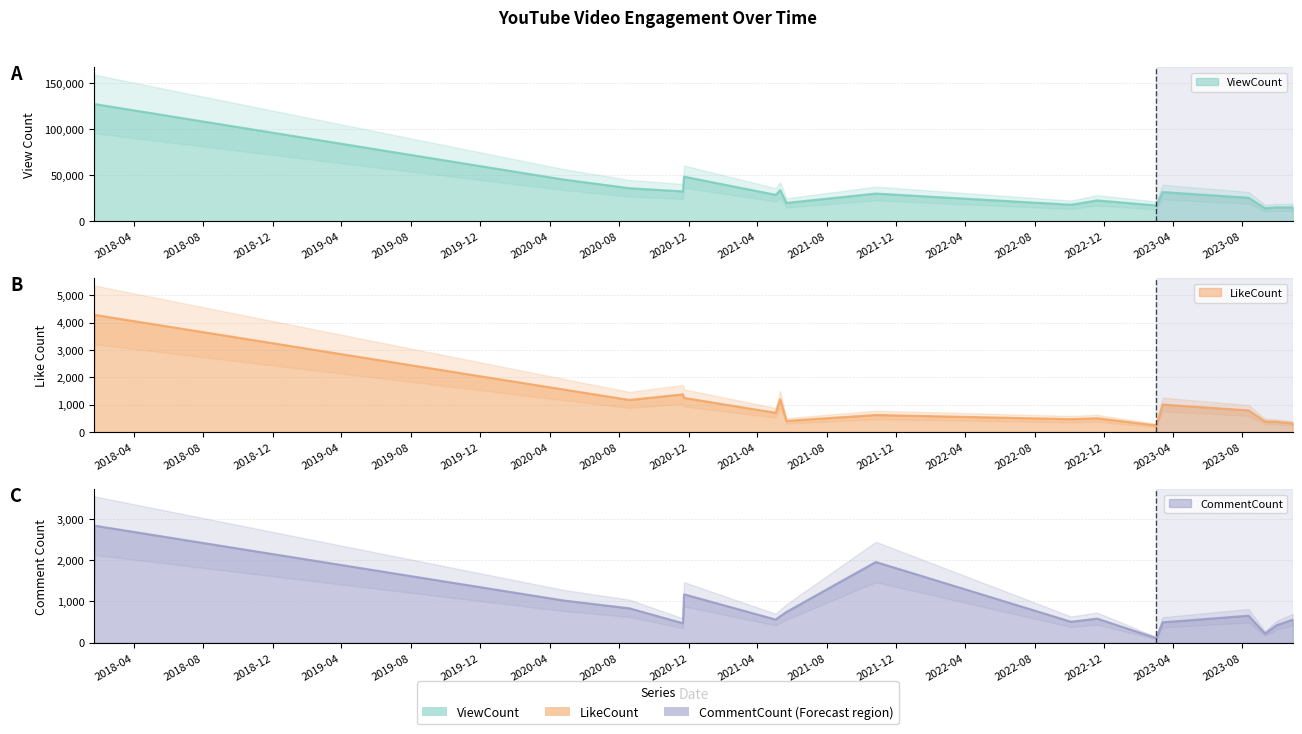

After their last crossing, which series has the higher values: CommentCount or LikeCount?

CommentCount